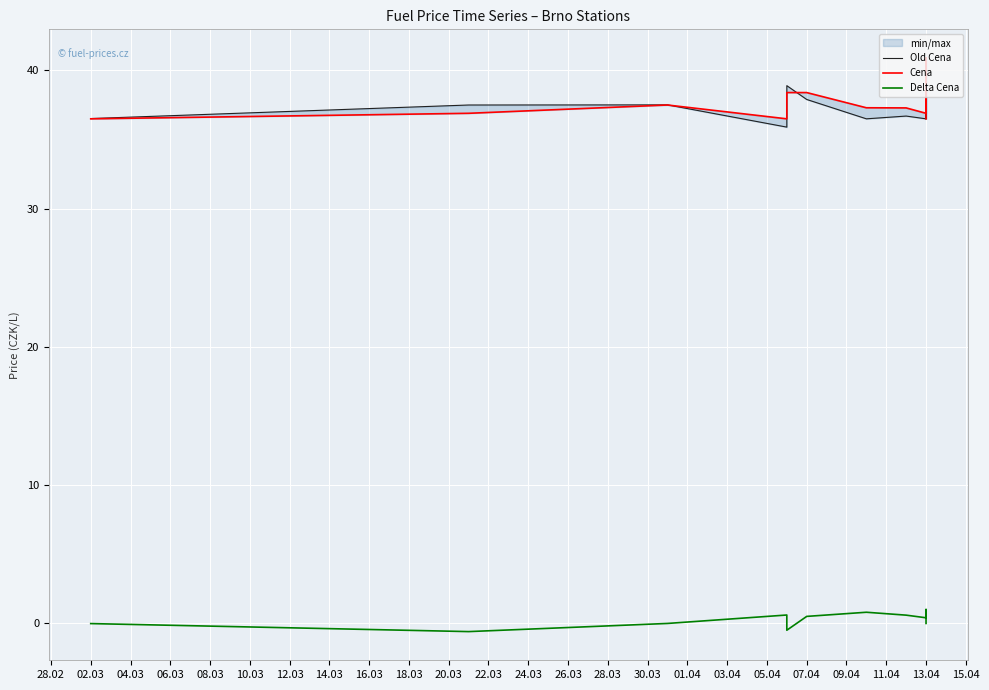

What is the difference between the highest and lowest values at 12.03?

36.5